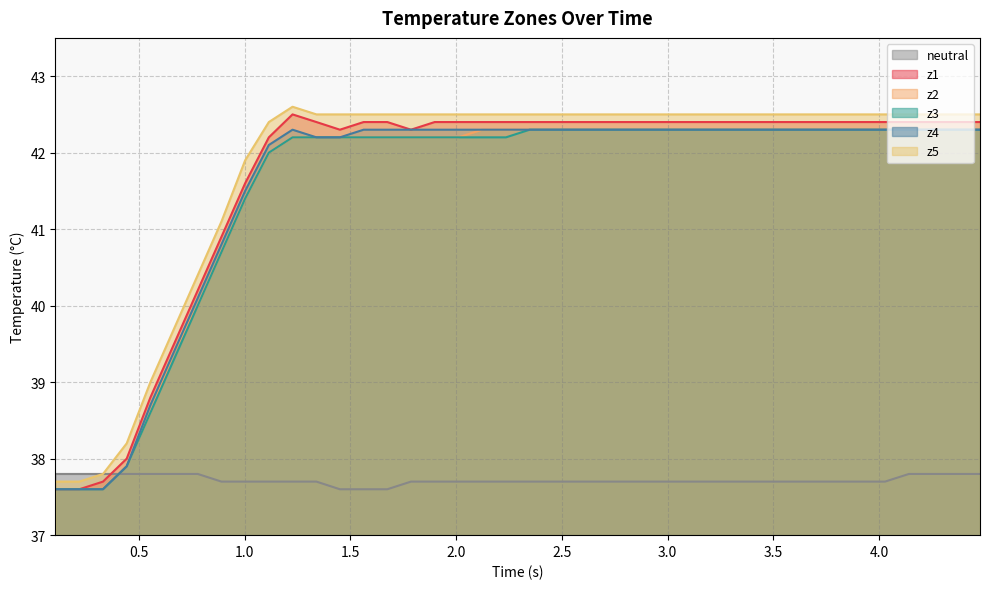

What is the lowest value of the z2 series?

37.6